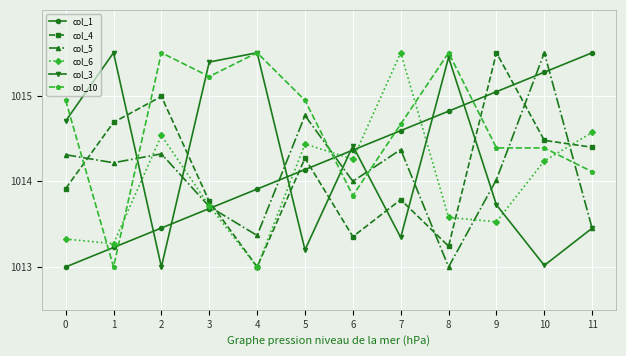

What is the sum of the col_5 values at 9 and 7?

2028.4